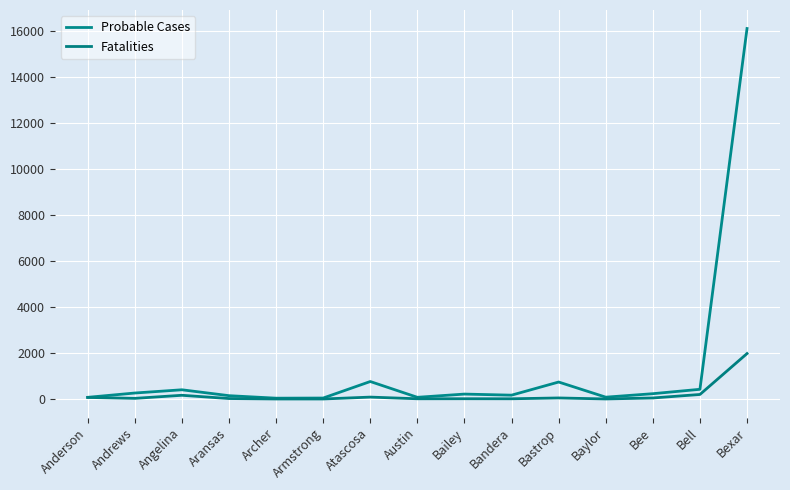

What is the maximum value shown in the chart?

16105